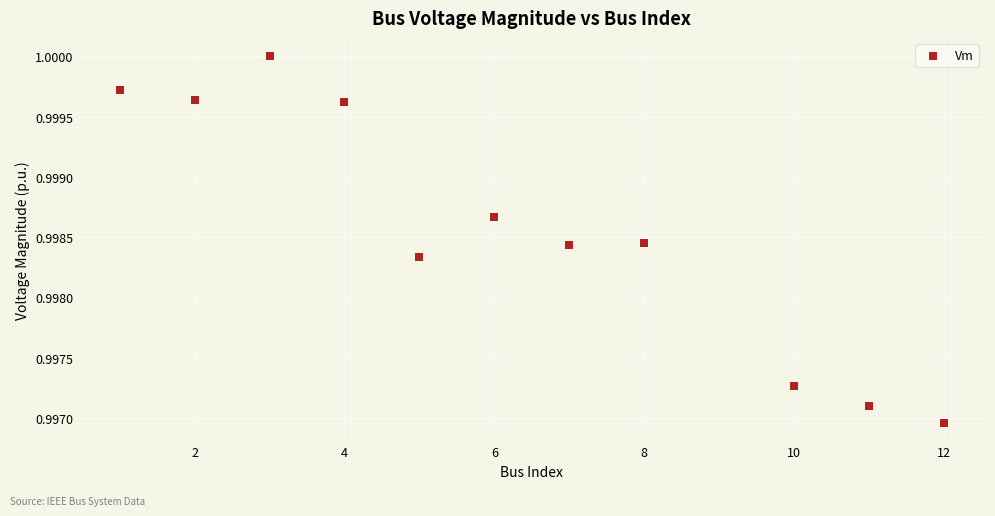

What is the average X value?

6.3